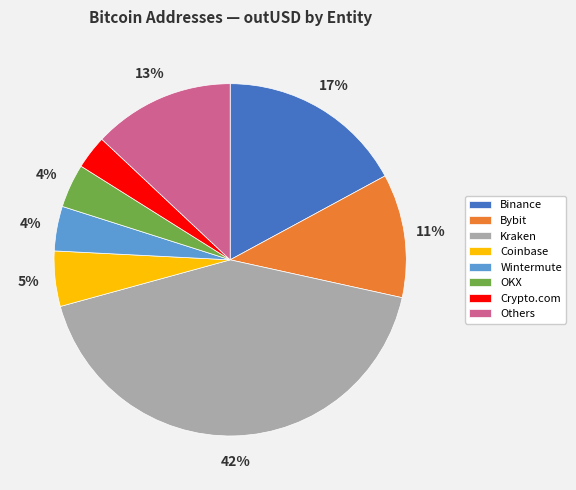

To the nearest percent, what is the difference between the largest and smallest slice percentages?

39%